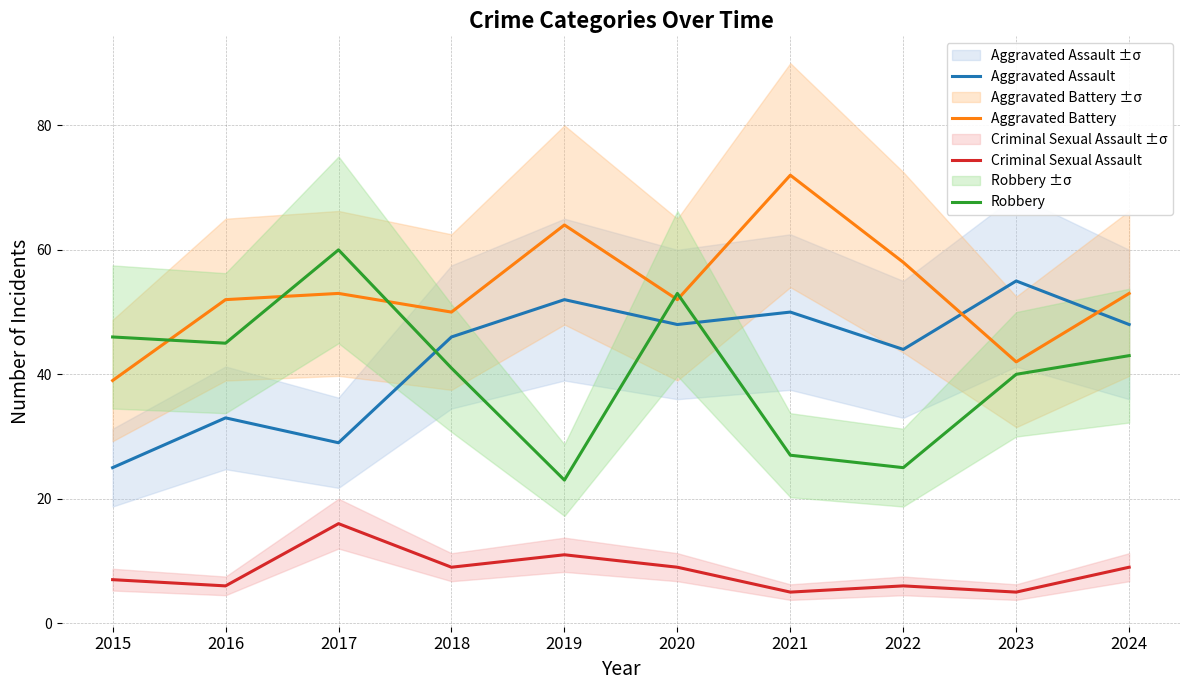

Which series has the largest total across all categories?

Aggravated Battery